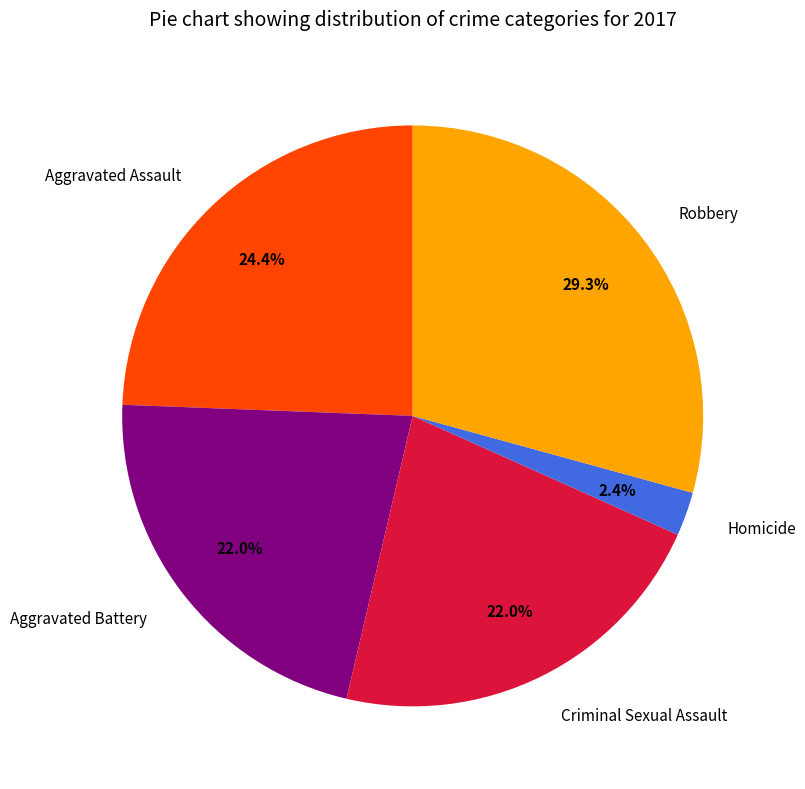

Between Homicide and Criminal Sexual Assault, which is larger?

Criminal Sexual Assault